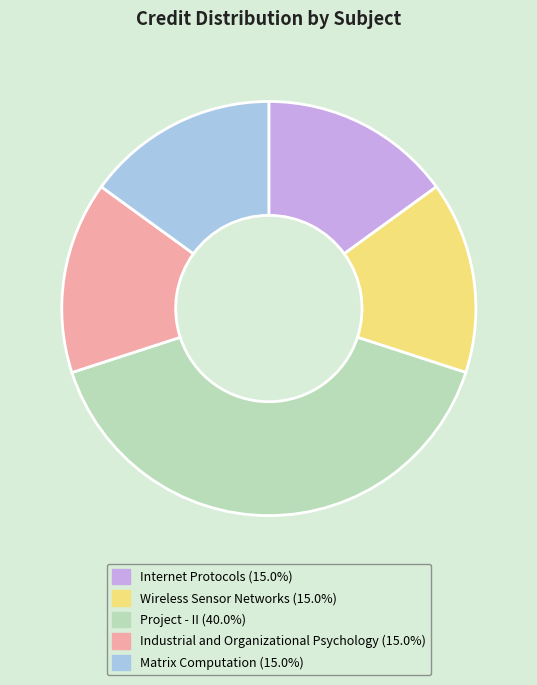

Is there a majority slice in this chart?

No